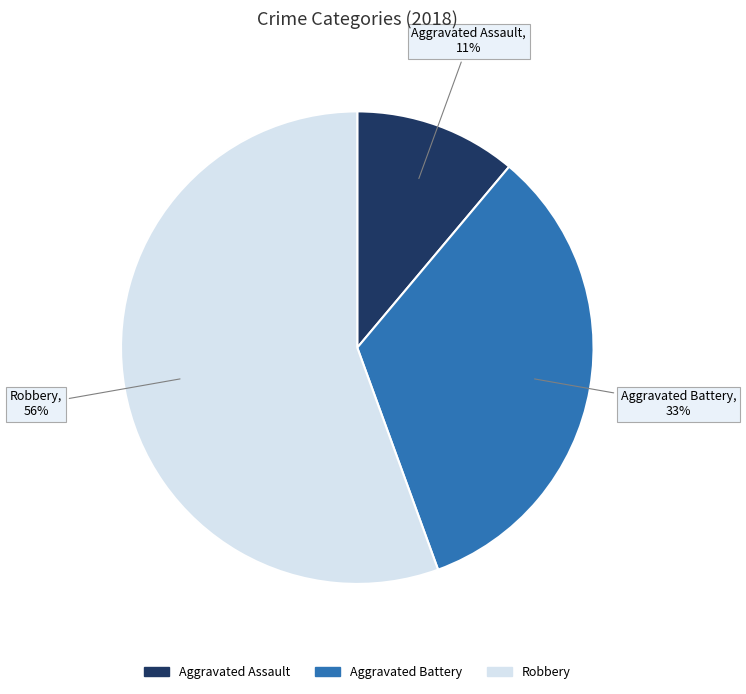

To the nearest percent, what is the average slice percentage?

33%